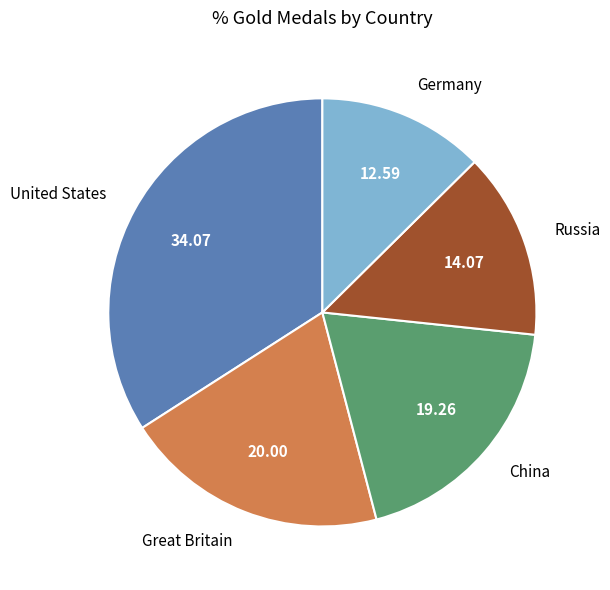

Which slice is the largest?

United States